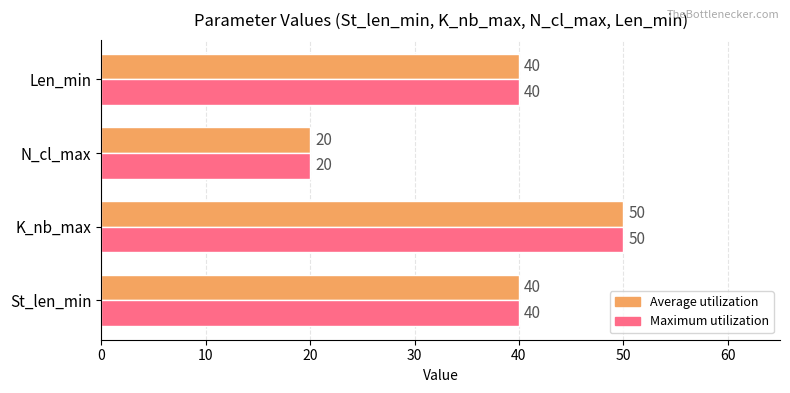

What value does the Average utilization series have at K_nb_max, to the nearest 10?

50